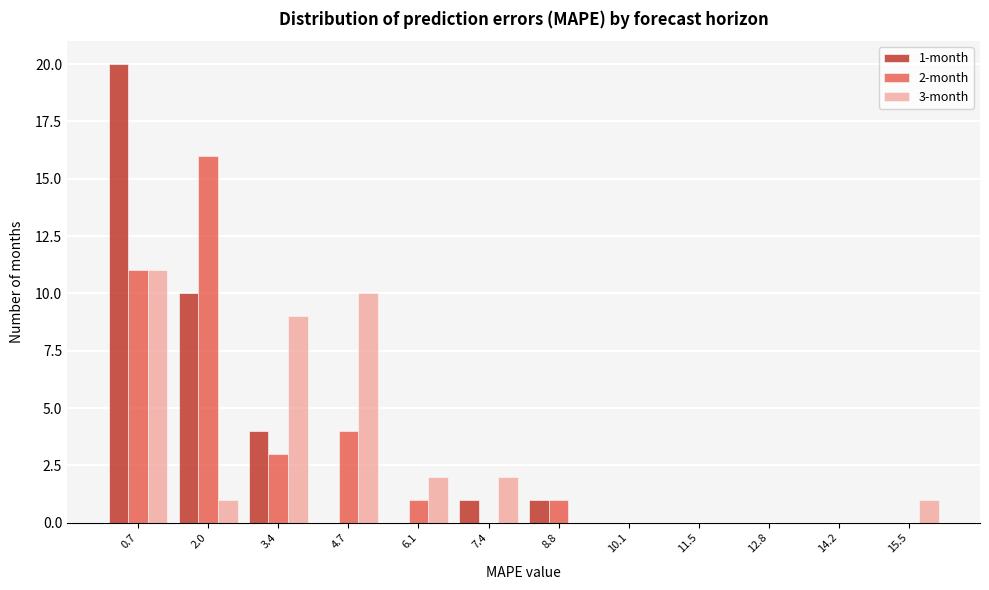

In the 2-month series, which range on the x-axis has the tallest bar?

1.4 to 2.6